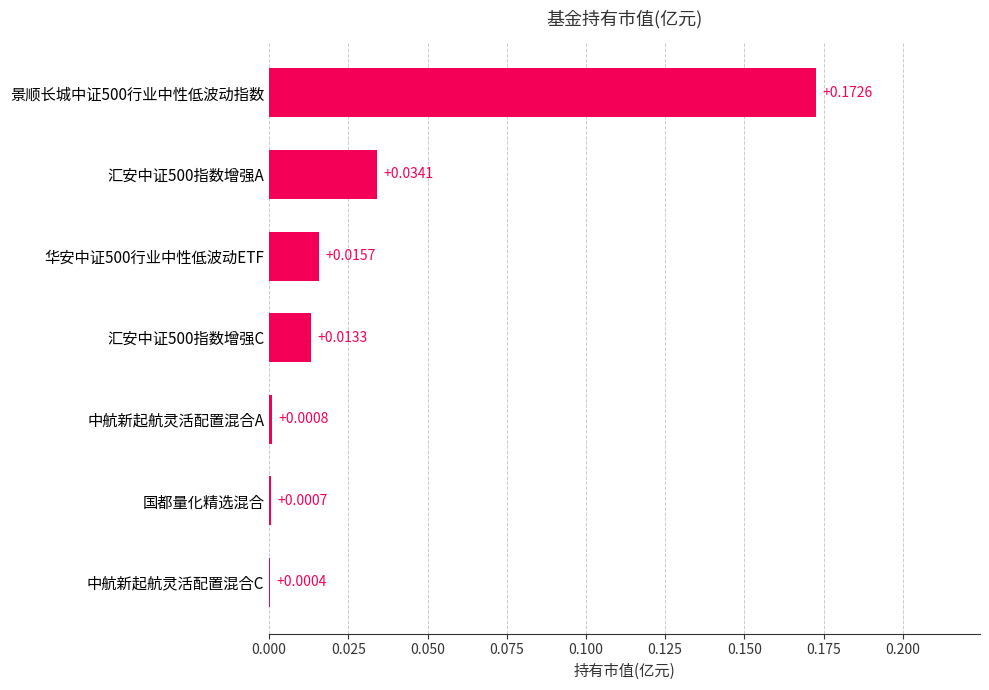

Where is the data nearest to the value 0?

中航新起航灵活配置混合C